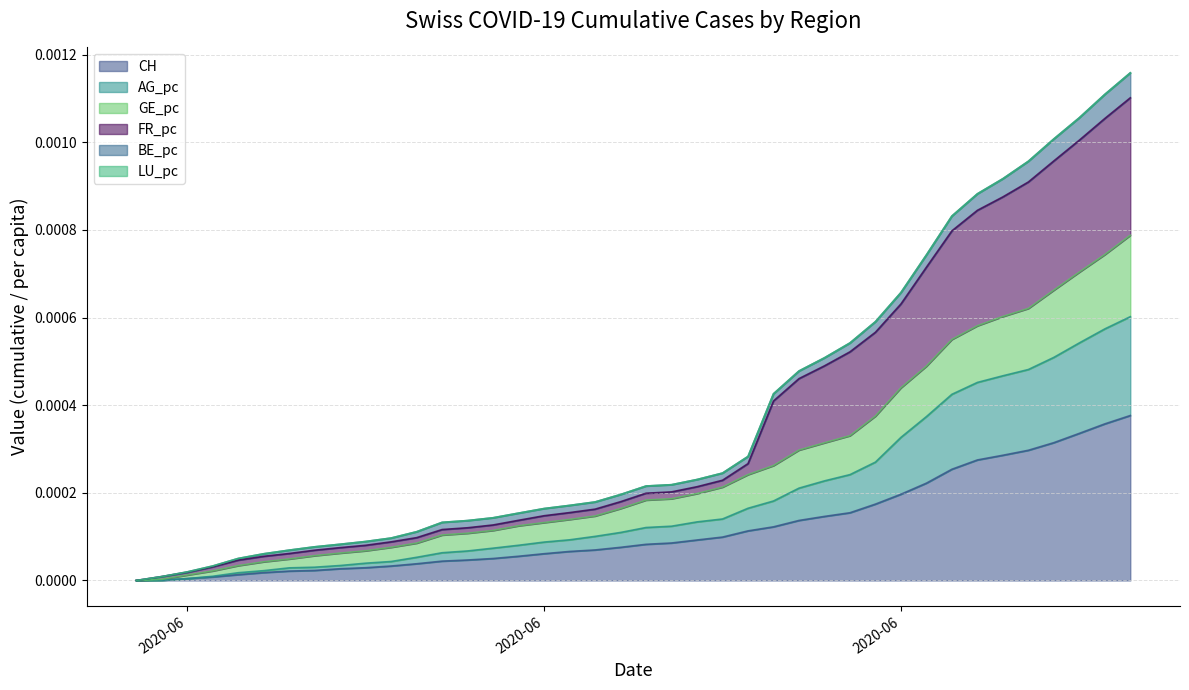

What is the label of the 4th point from the right?

2020-07-06